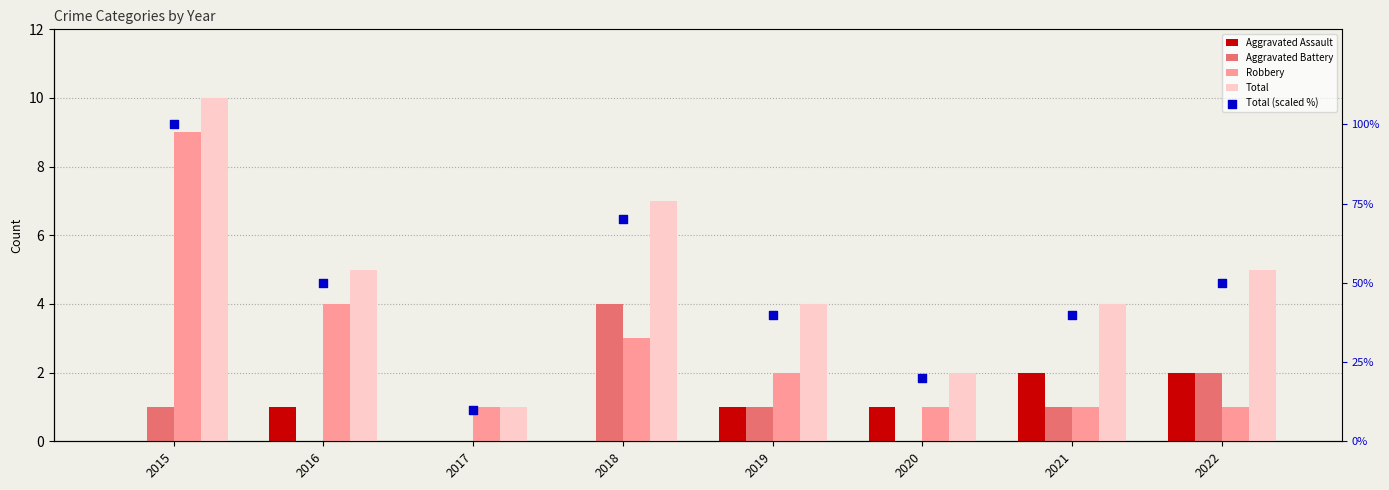

Which series has the largest total across all categories?

Total (scaled %)